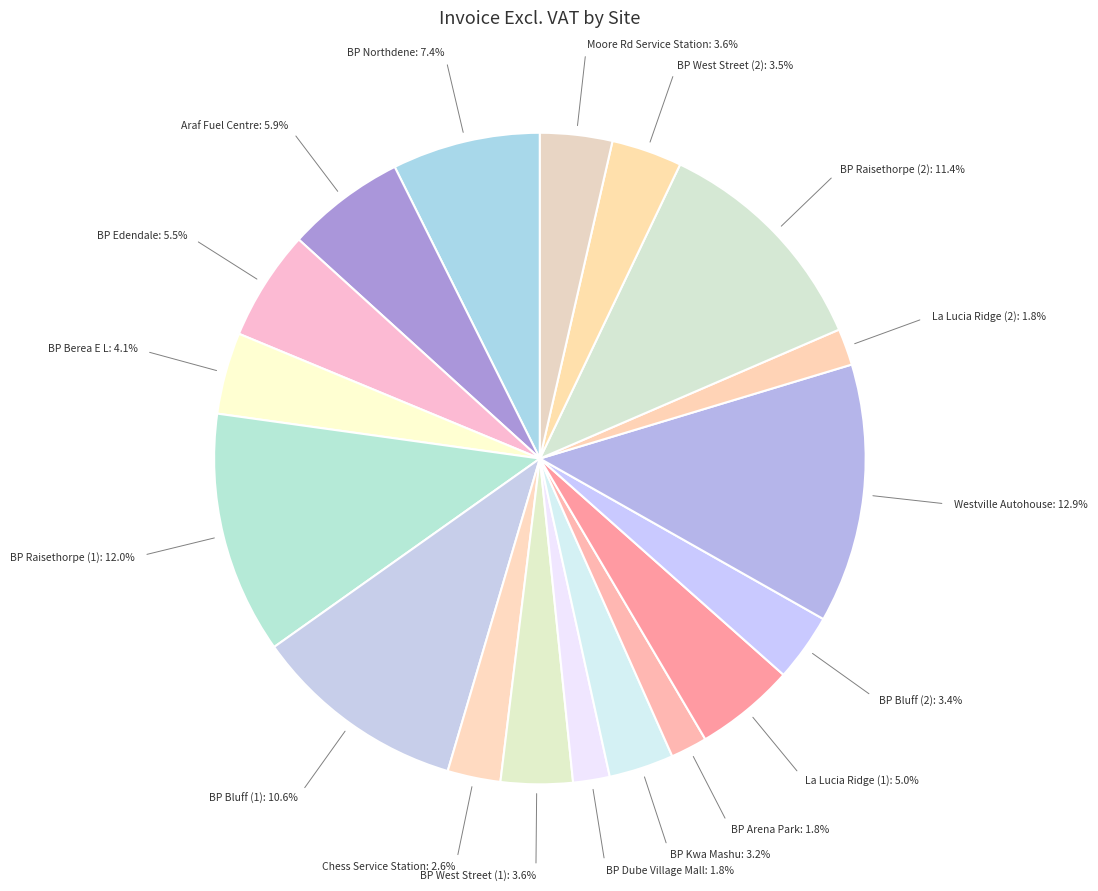

The BP Arena Park slice represents 14% of the pie. True or false?

False